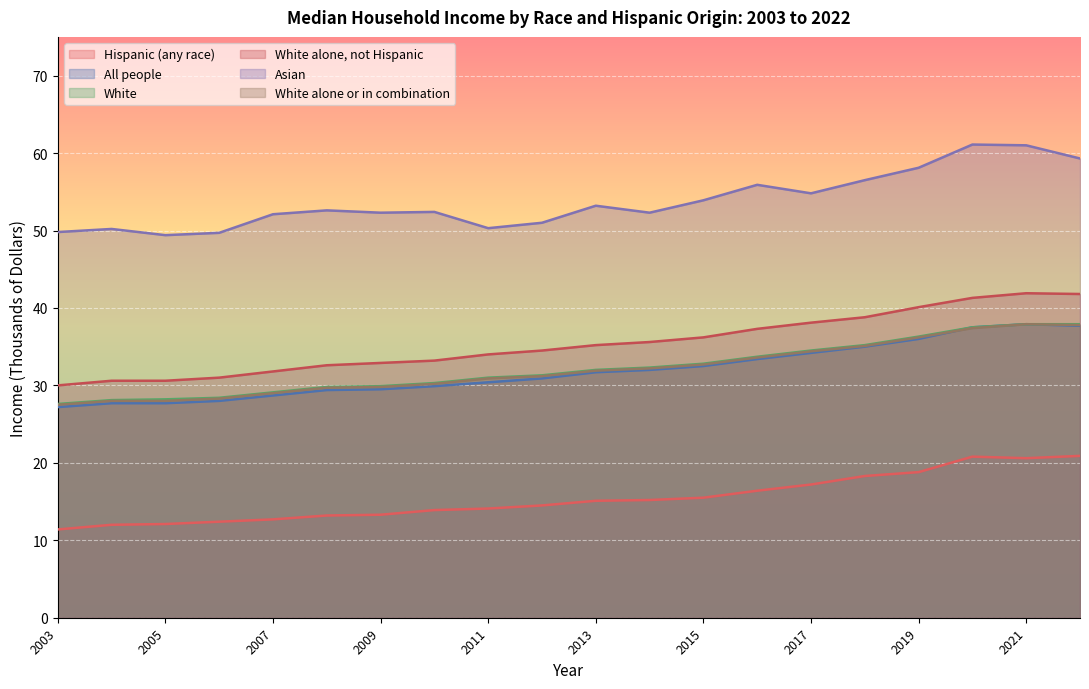

What is the difference between the White alone or in combination values at 2009 and 2004?

1.8